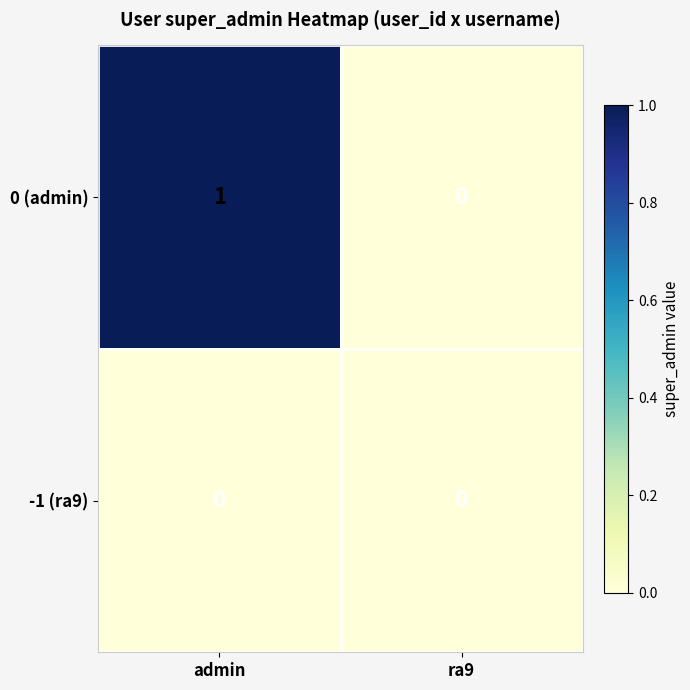

List the series in order of their overall mean, highest first.

0 (admin), -1 (ra9)